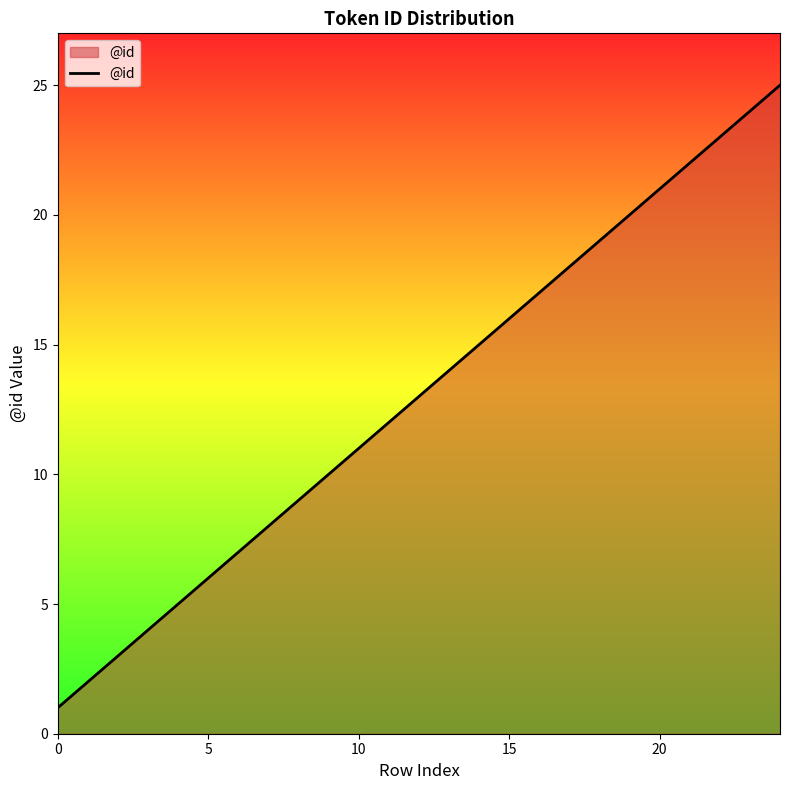

What is the greatest value displayed?

25